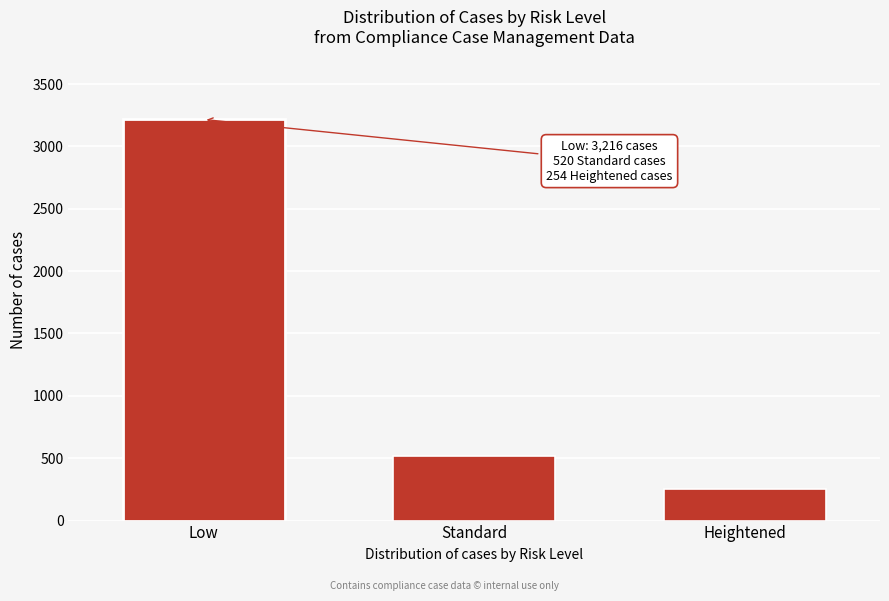

Reading left to right, what are all the values shown in this chart?

3216	520	254